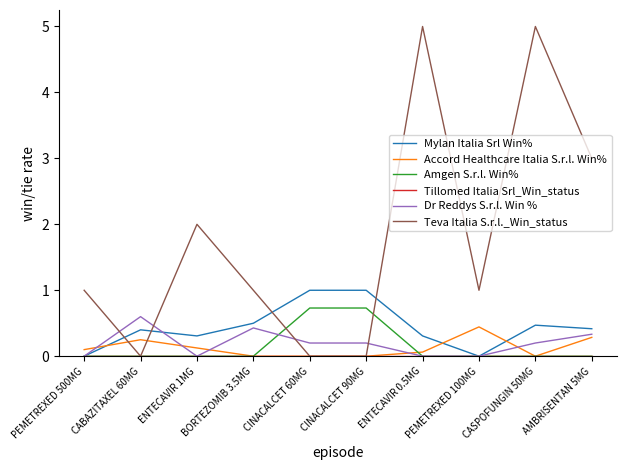

Does the chart have visible grid lines?

No